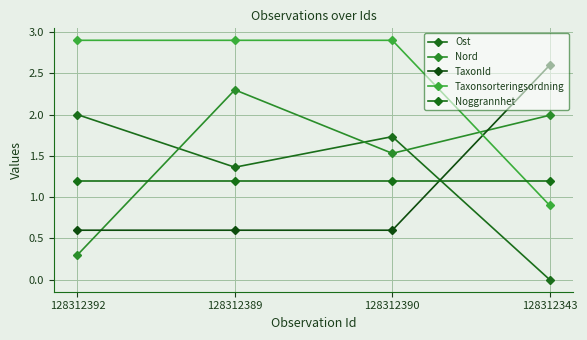

What is the sum of the Taxonsorteringsordning values at 128312392 and 128312389?

5.8